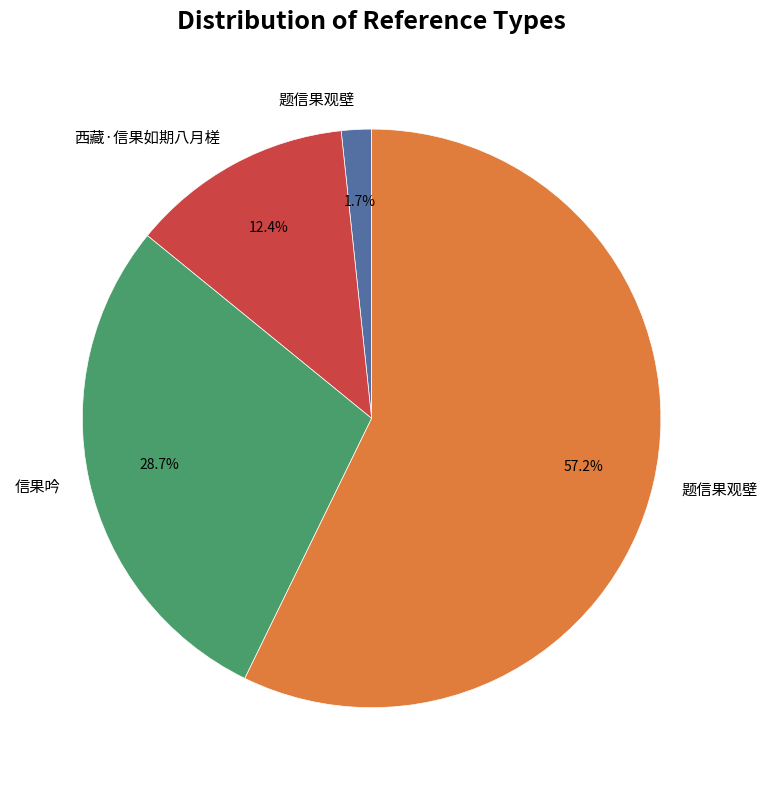

Does any single category account for the majority?

Yes